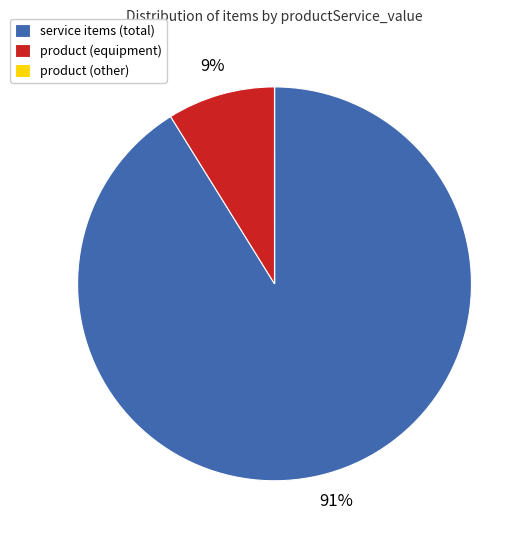

To the nearest percent, what is the difference between the largest and smallest slice percentages?

91%